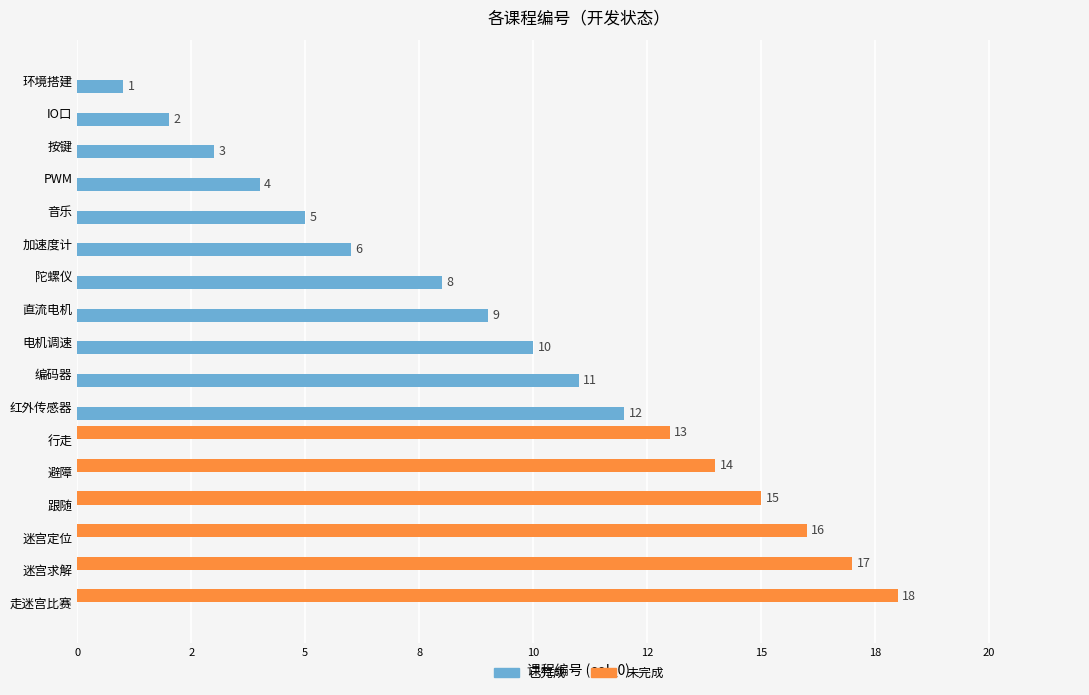

What are all the series names shown in the legend?

已完成, 未完成